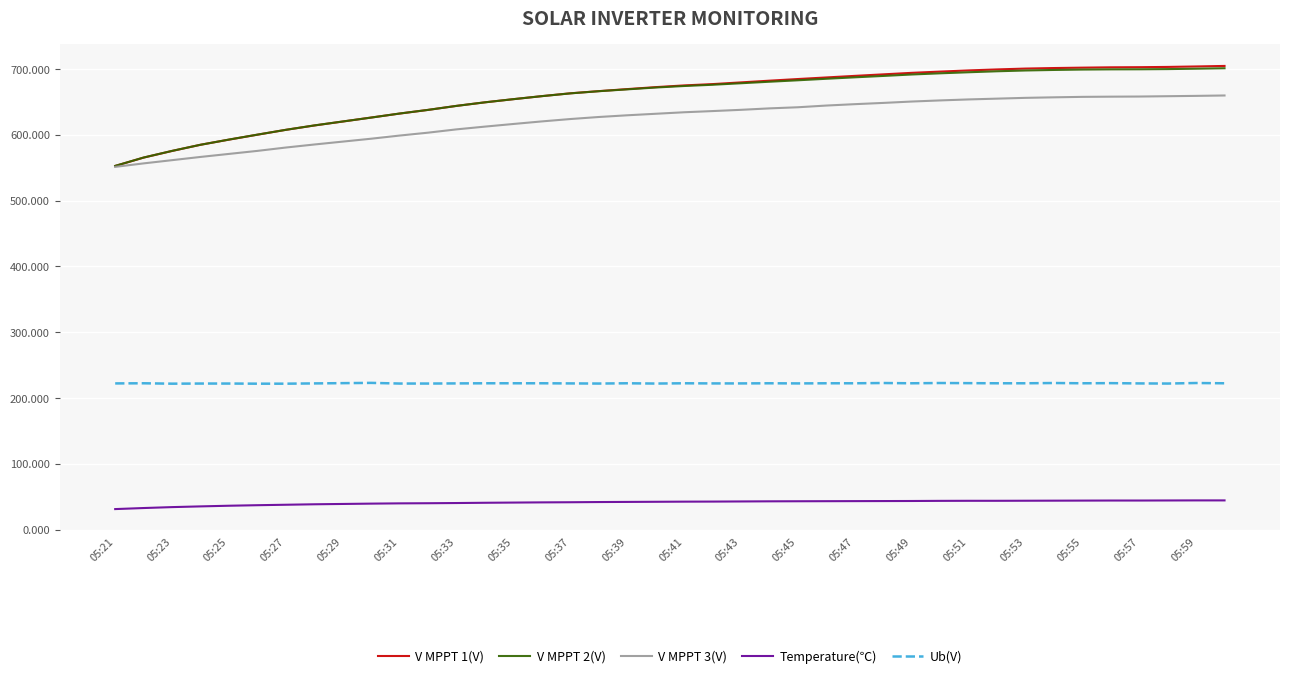

What is the maximum value shown in the chart?

704.7